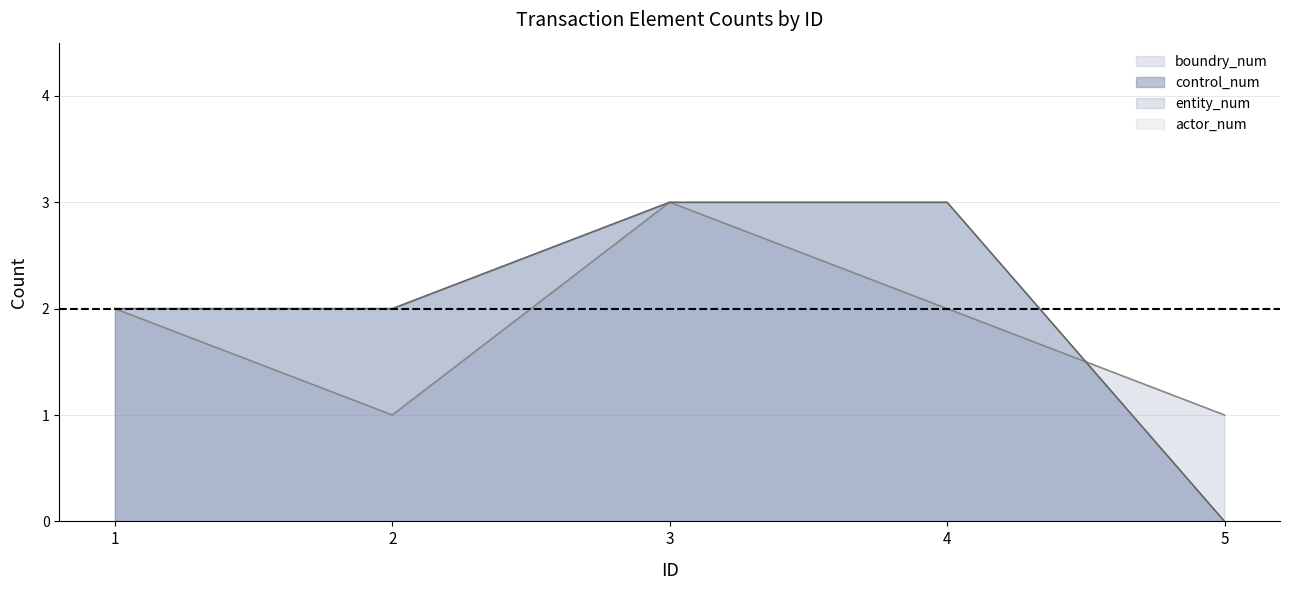

True or false: control_num has more than 0 interior local peaks.

False